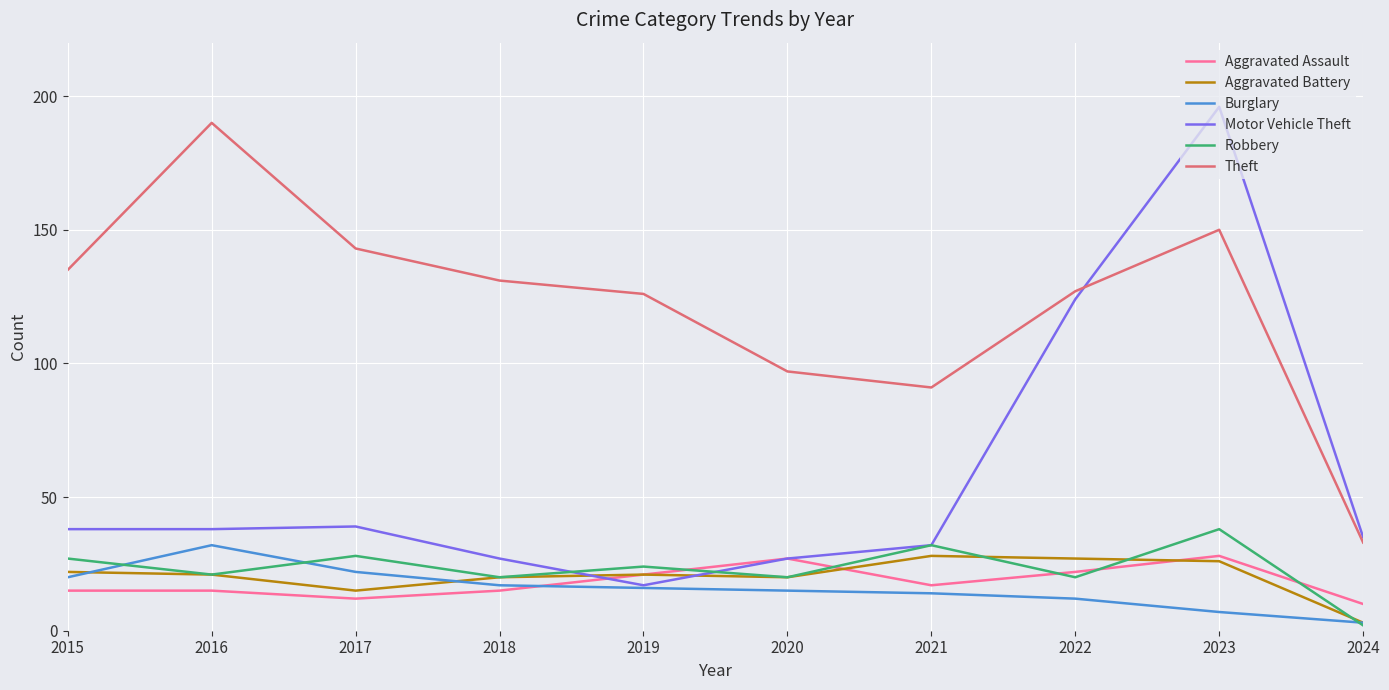

True or false: Burglary and Theft cross at least once.

False